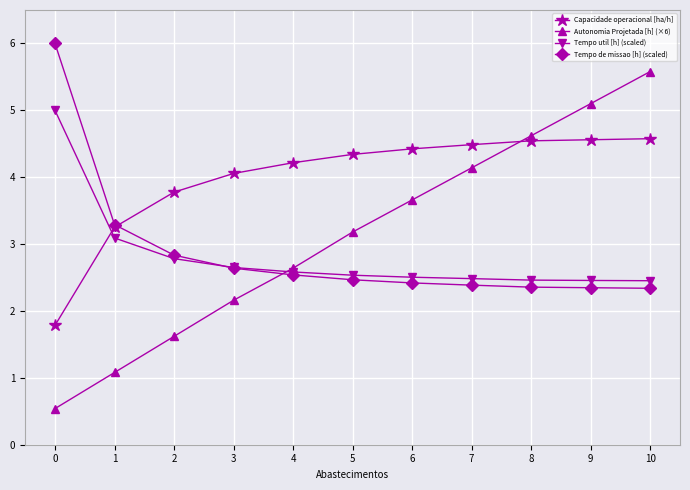

What are all the series names shown in the legend?

Capacidade operacional [ha/h], Autonomia Projetada [h] (×6), Tempo util [h] (scaled), Tempo de missao [h] (scaled)